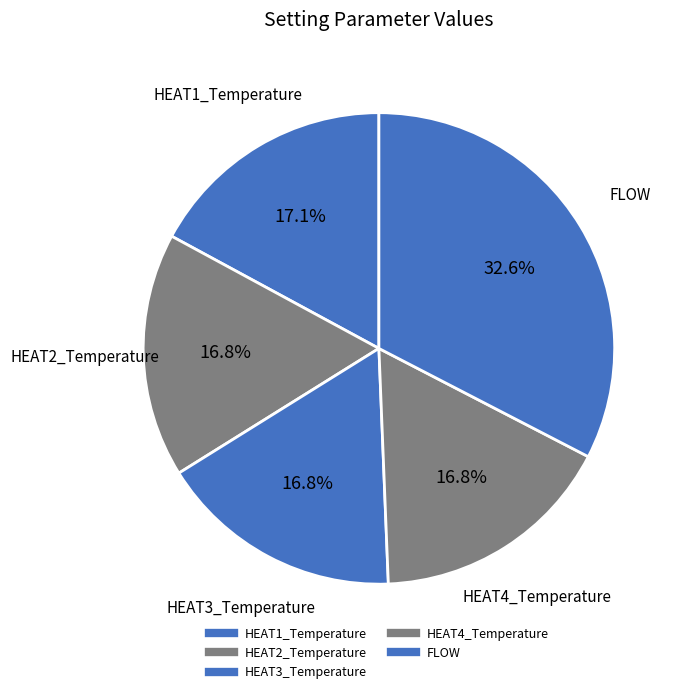

The HEAT4_Temperature slice represents 32% of the pie. True or false?

False